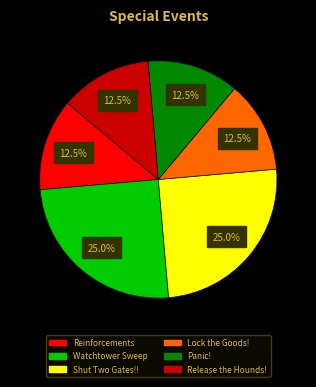

To the nearest percent, what portion does Watchtower Sweep represent?

25%